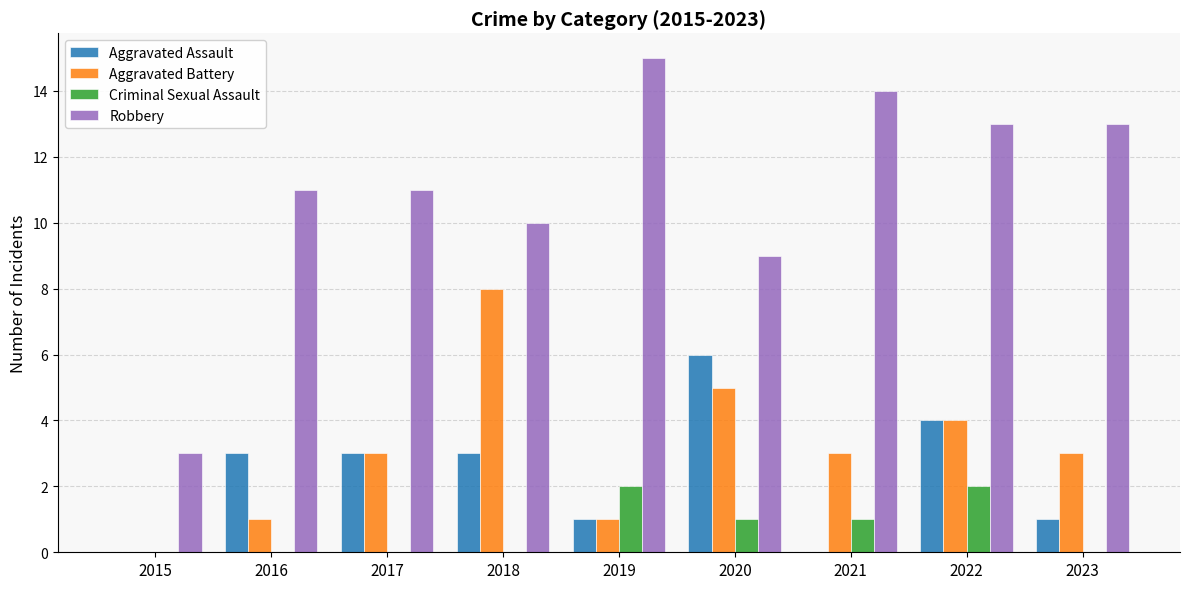

At which category is the sum across all series the highest?

2022